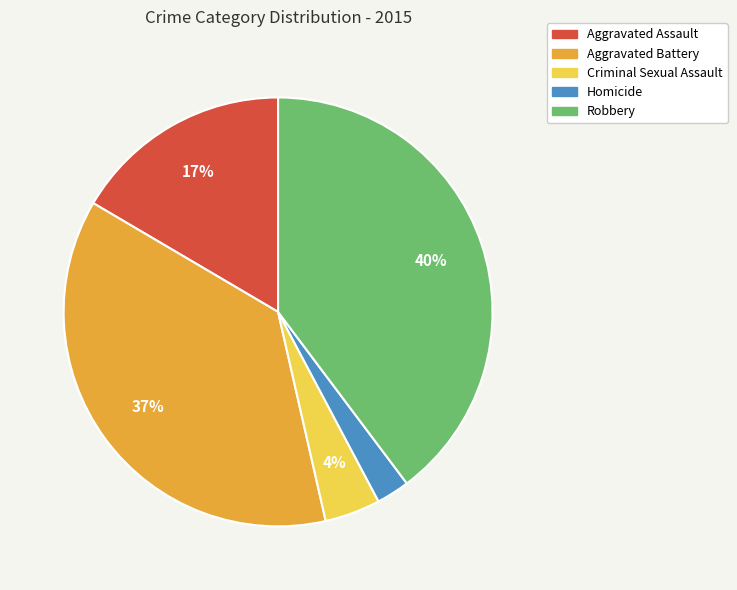

The Criminal Sexual Assault slice represents 18% of the pie. True or false?

False